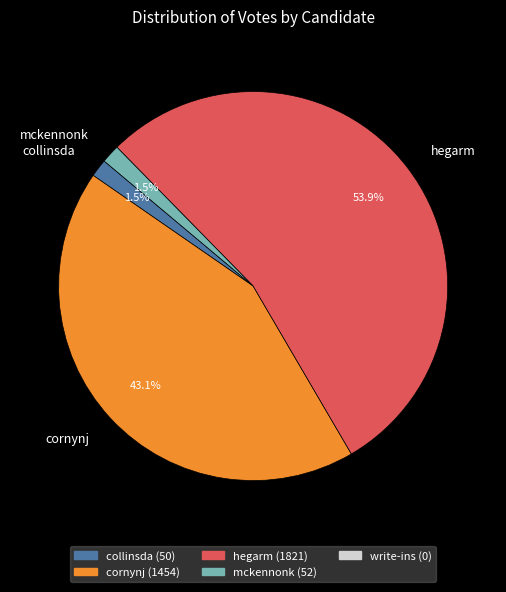

How many segments does this pie chart have?

4